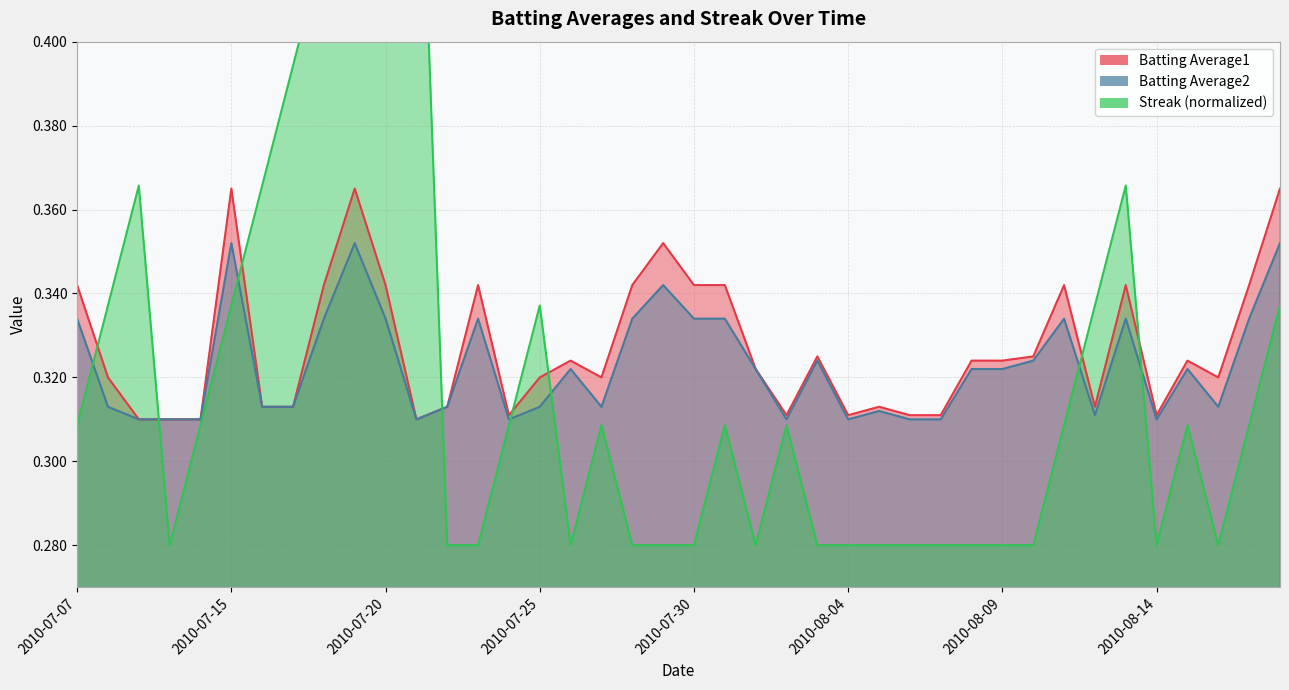

What is the average value of the Batting Average2 series?

0.3